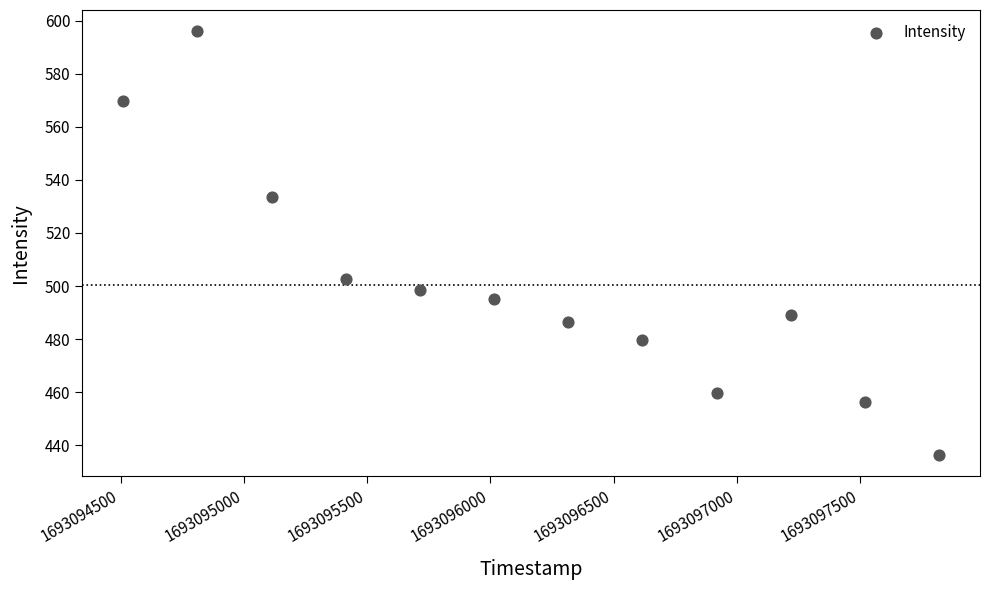

What Y value in the scatter plot is closest to 516?

502.7